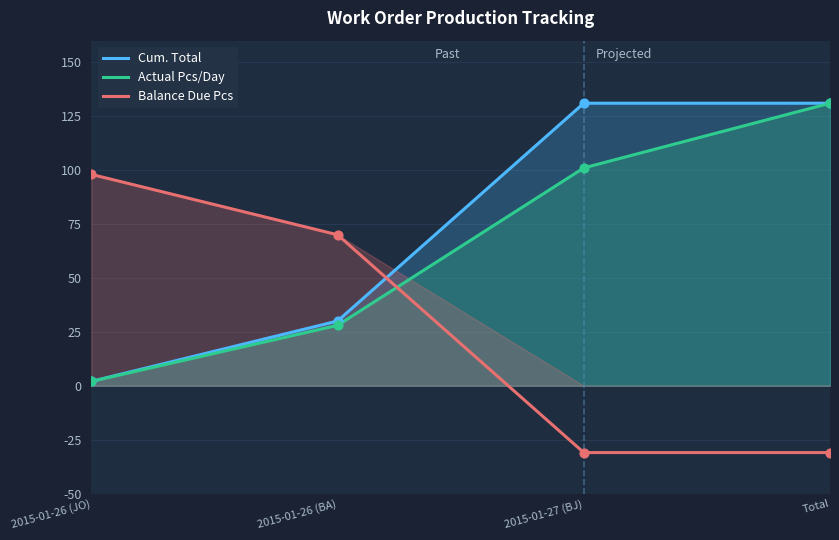

What are all the series names shown in the legend?

Cum. Total, Actual Pcs/Day, Balance Due Pcs